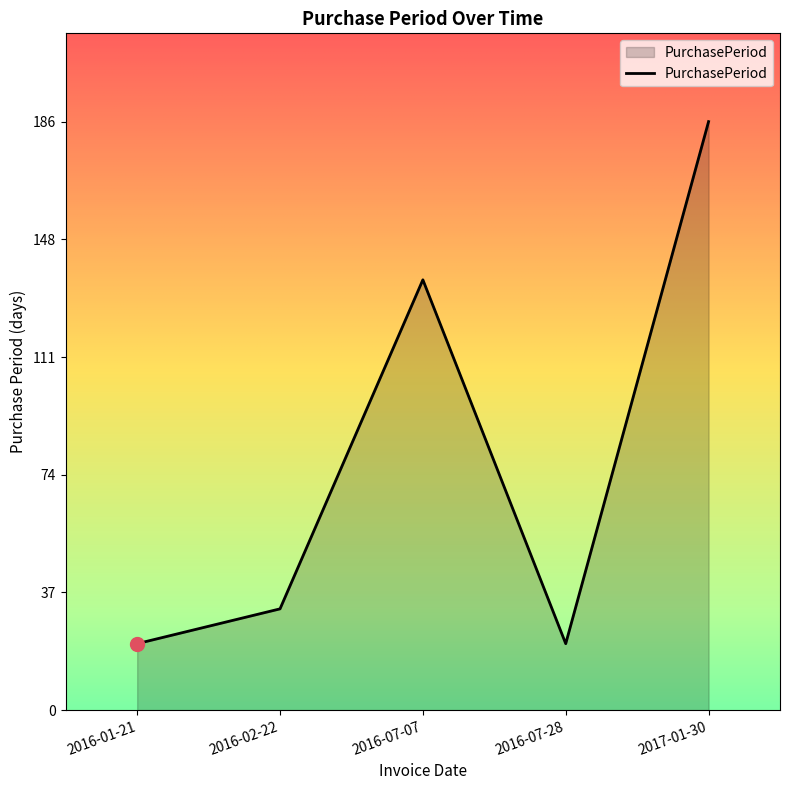

What position from the right is 2016-07-07?

3